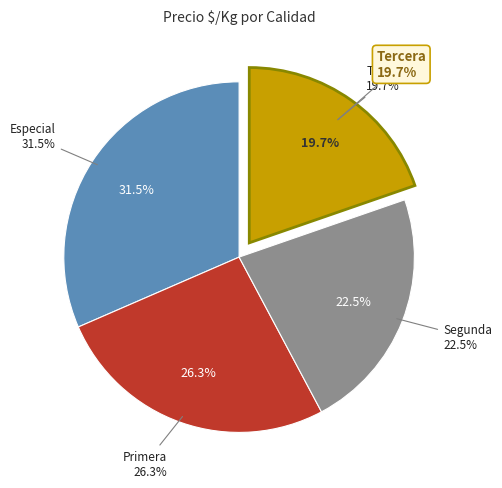

What is the smallest slice in the pie chart?

Tercera